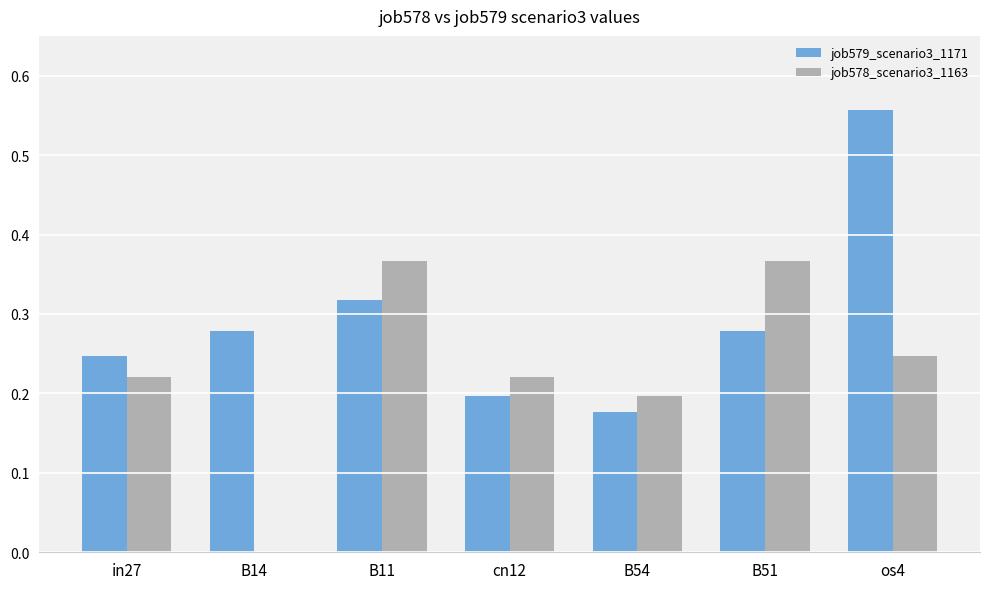

At which label does job579_scenario3_1171 reach its peak?

os4